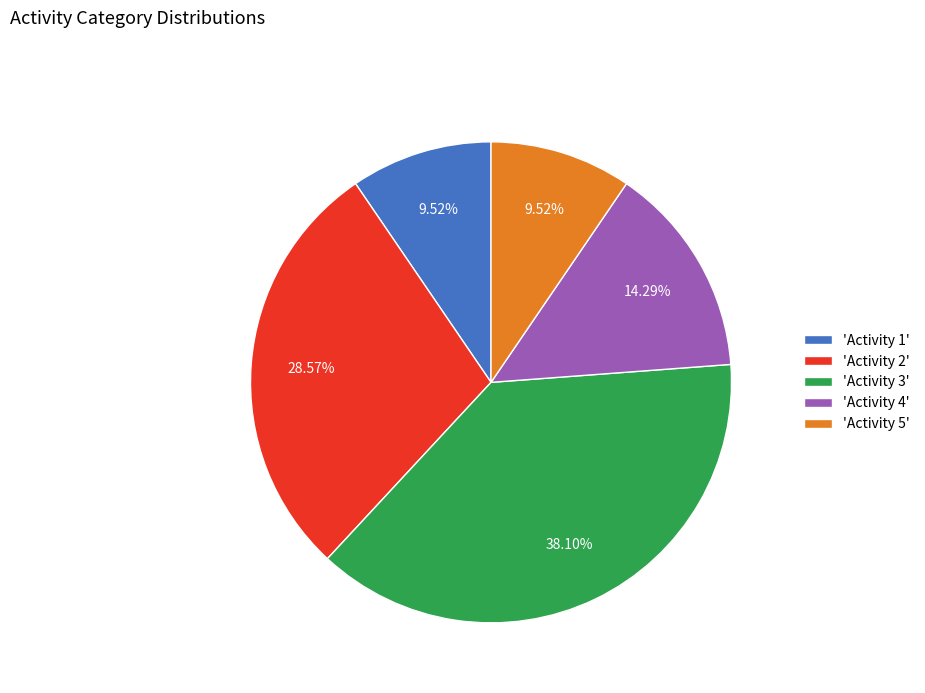

How many segments does this pie chart have?

5